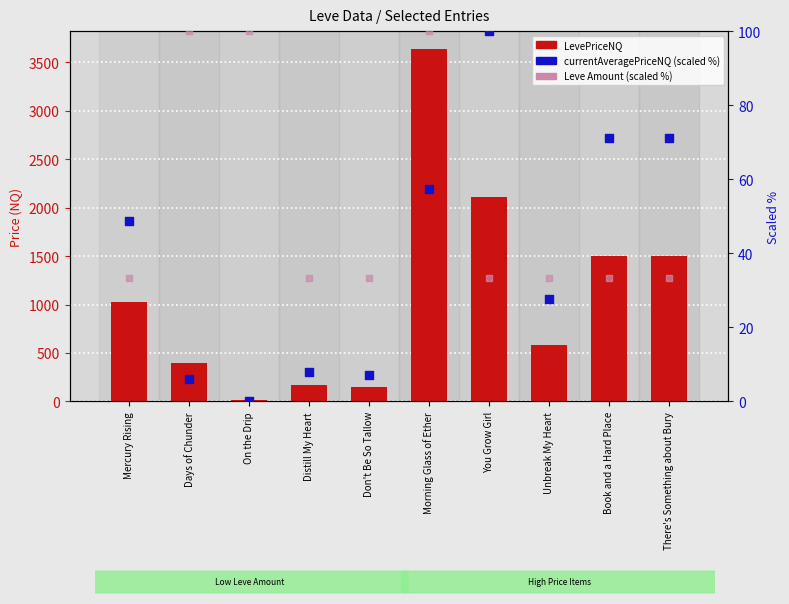

Which series reaches the maximum Y coordinate?

LevePriceNQ